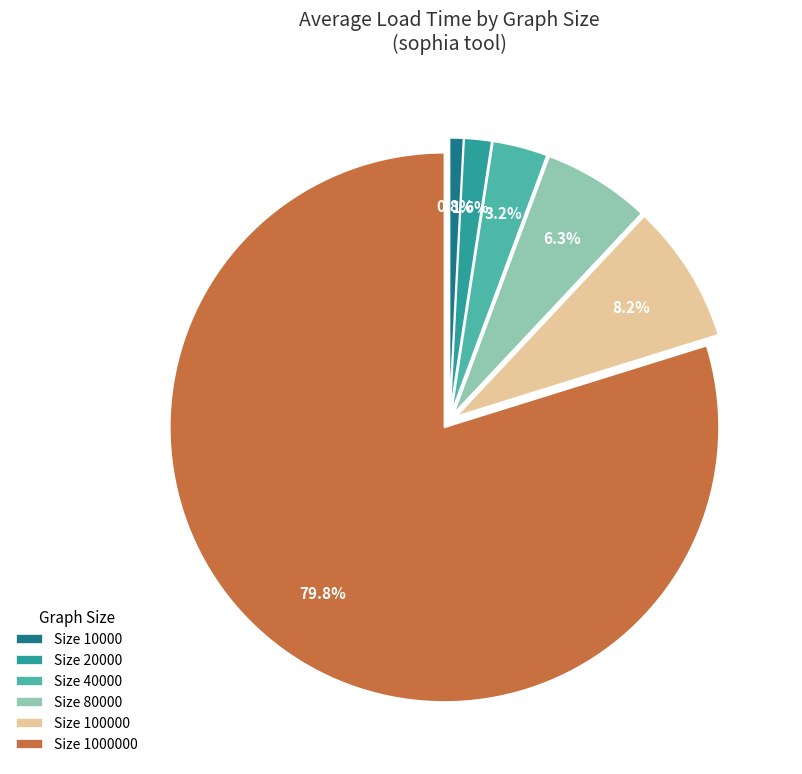

Is there a majority slice in this chart?

No